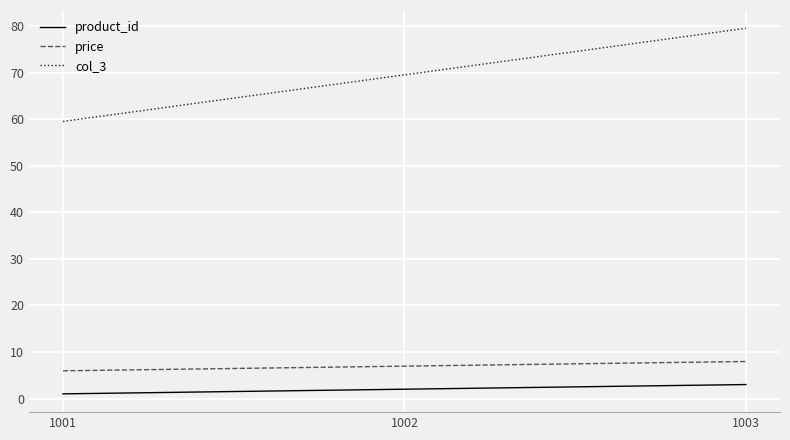

Which series has the widest spread of values?

col_3